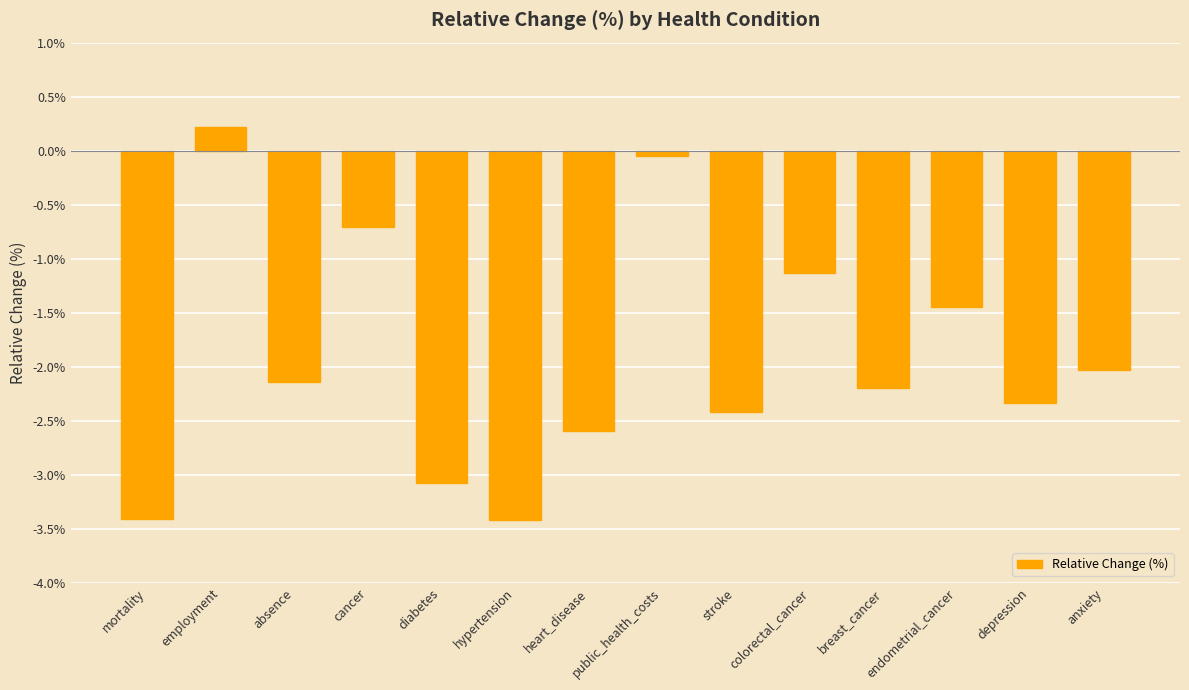

Is it true that the value at stroke is -3.6?

False